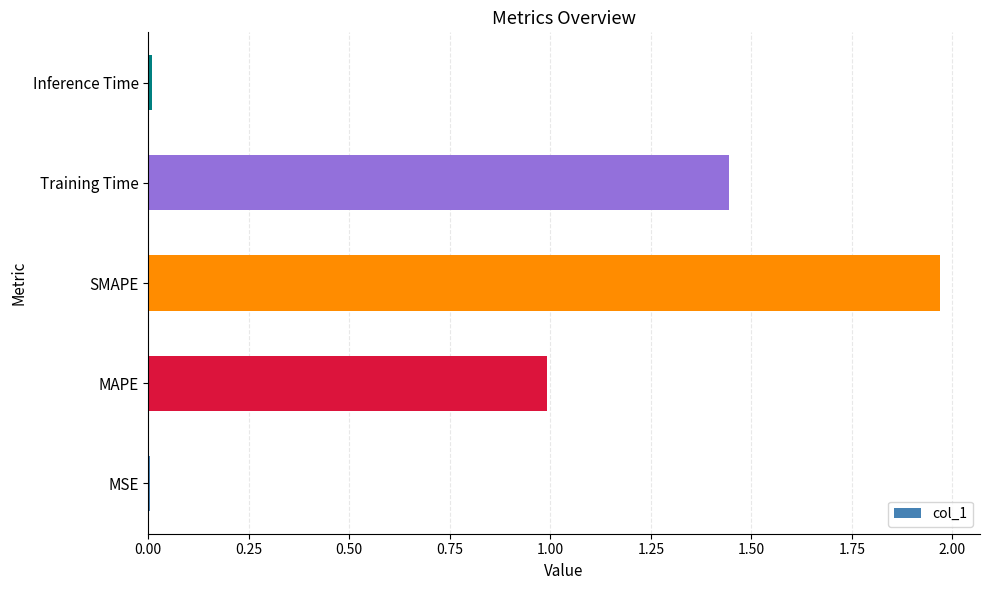

The chart shows a value of 3.0 at SMAPE. True or false?

False